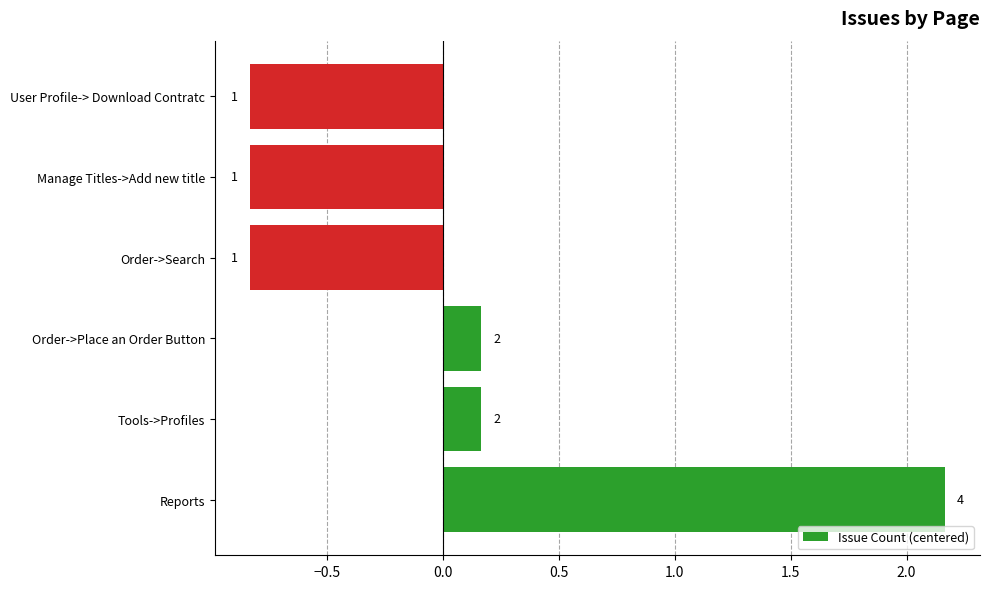

Are the bars horizontal?

Yes